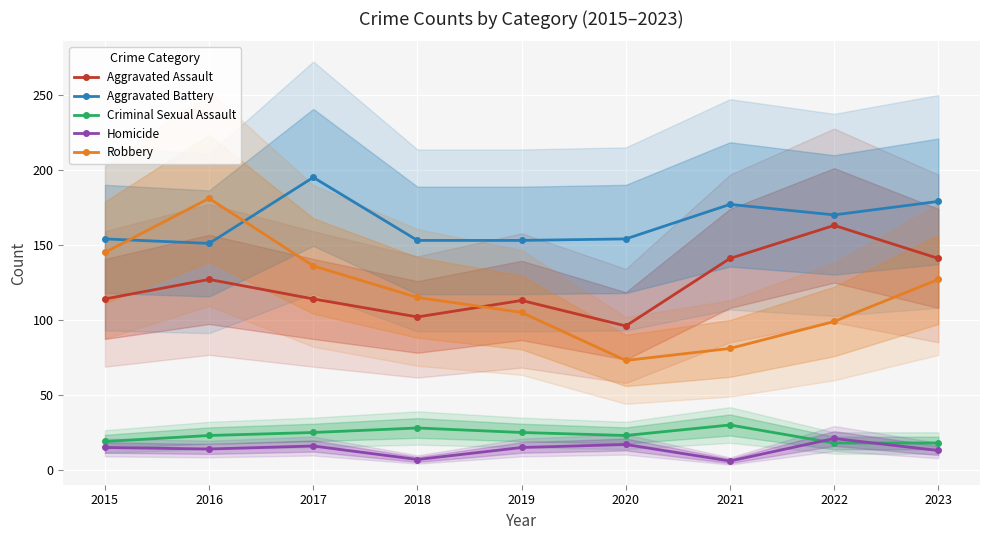

After their last crossing, which series has the higher values: Robbery or Aggravated Battery?

Aggravated Battery